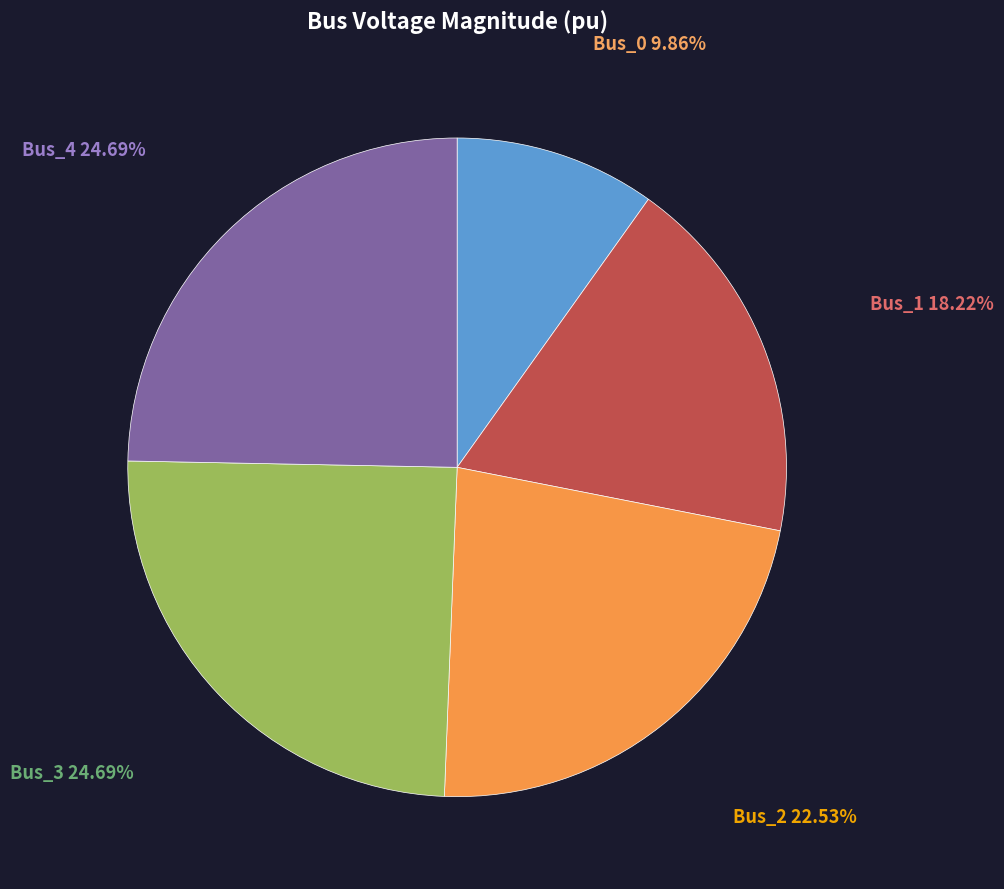

Count the number of slices in the pie.

5